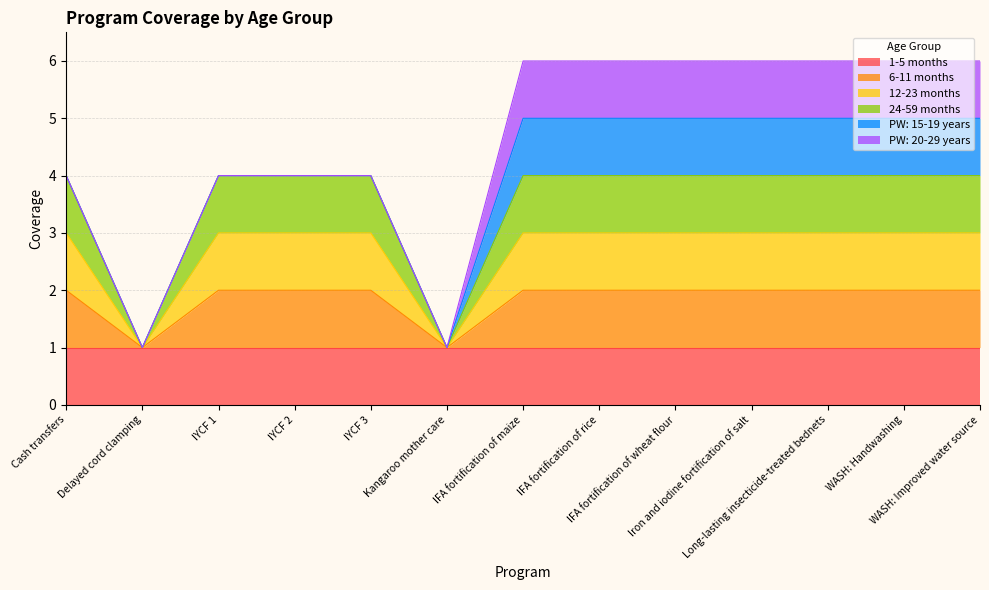

How many 24-59 months values are between 4 and 5?

11